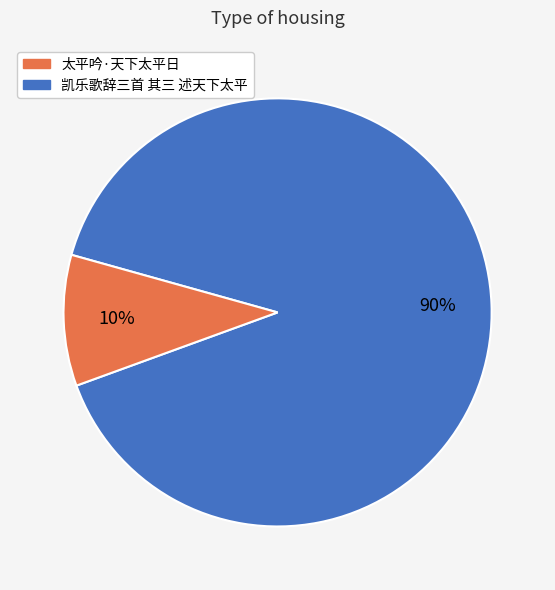

Is there a majority slice in this chart?

Yes